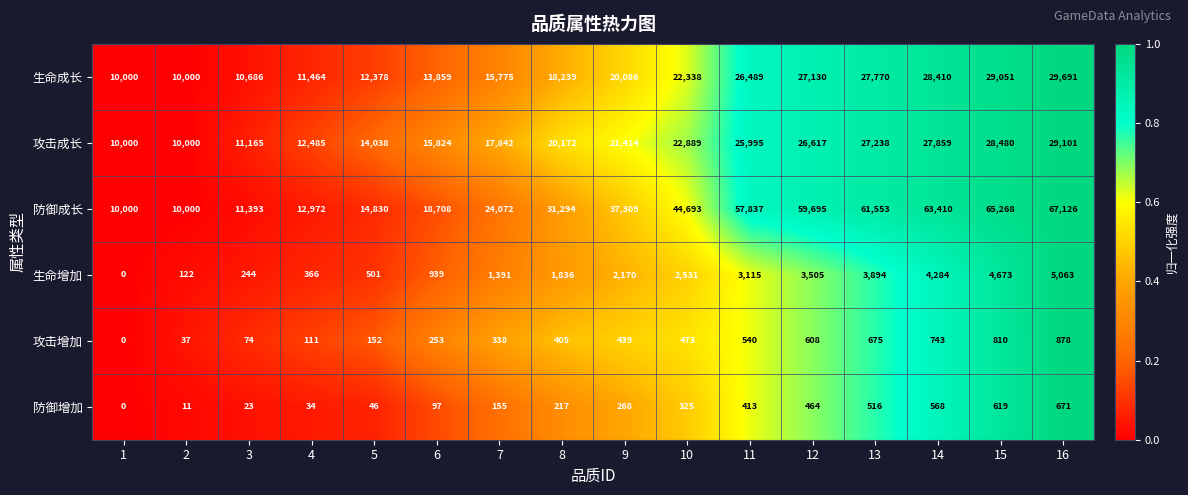

At which category is the sum across all series the highest?

16